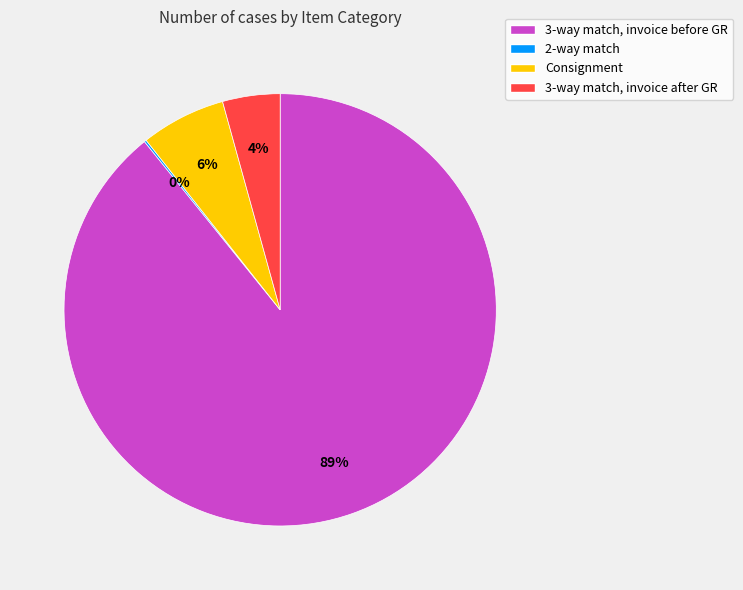

What is the largest slice in the pie chart?

3-way match, invoice before GR